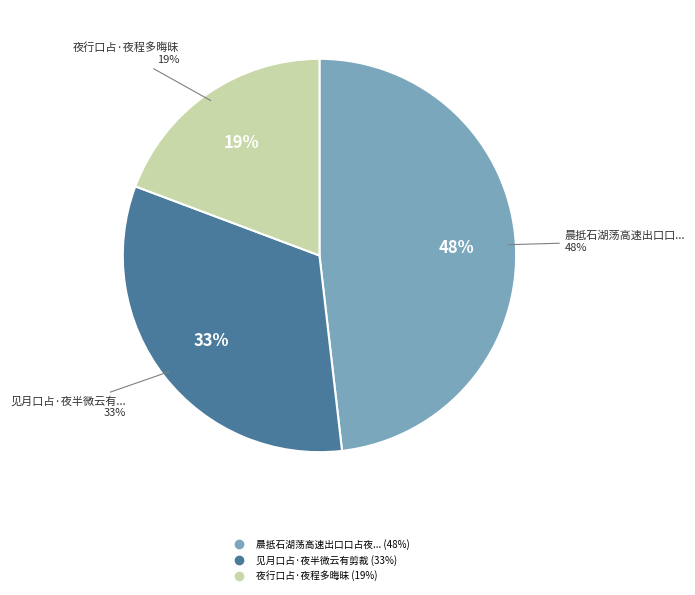

Rank the categories by value from highest to lowest.

晨抵石湖荡高速出口口占夜雨犹湿, 见月口占·夜半微云有剪裁, 夜行口占·夜程多晦昧